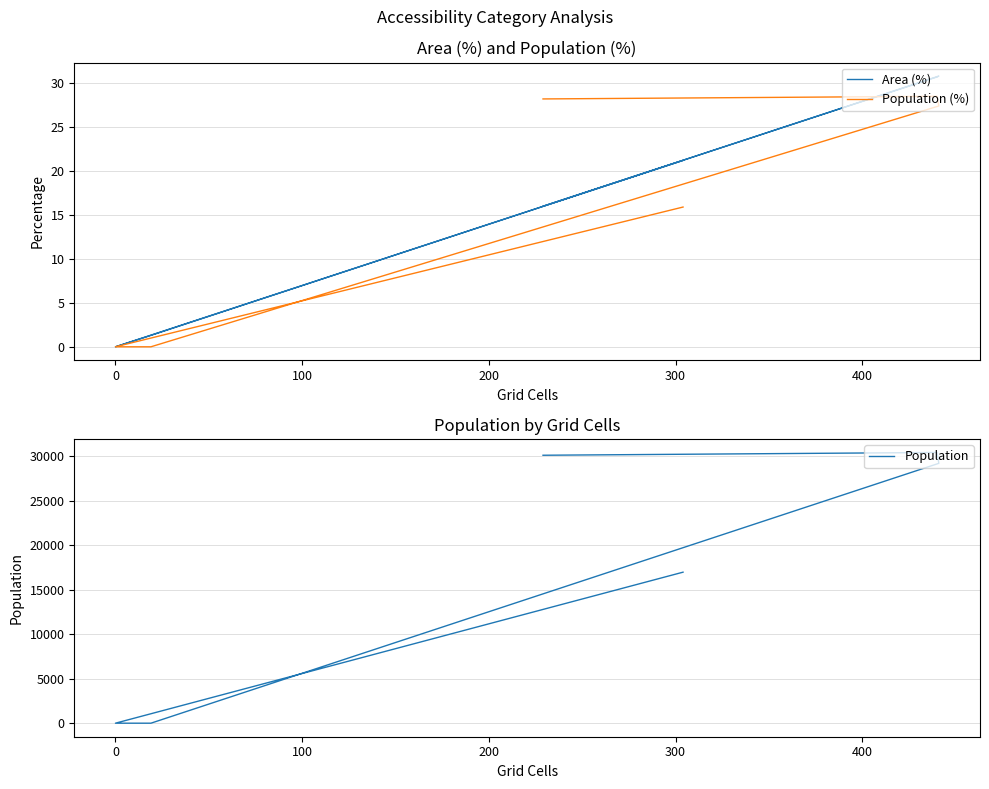

How many times do Area (%) and Population cross each other?

1